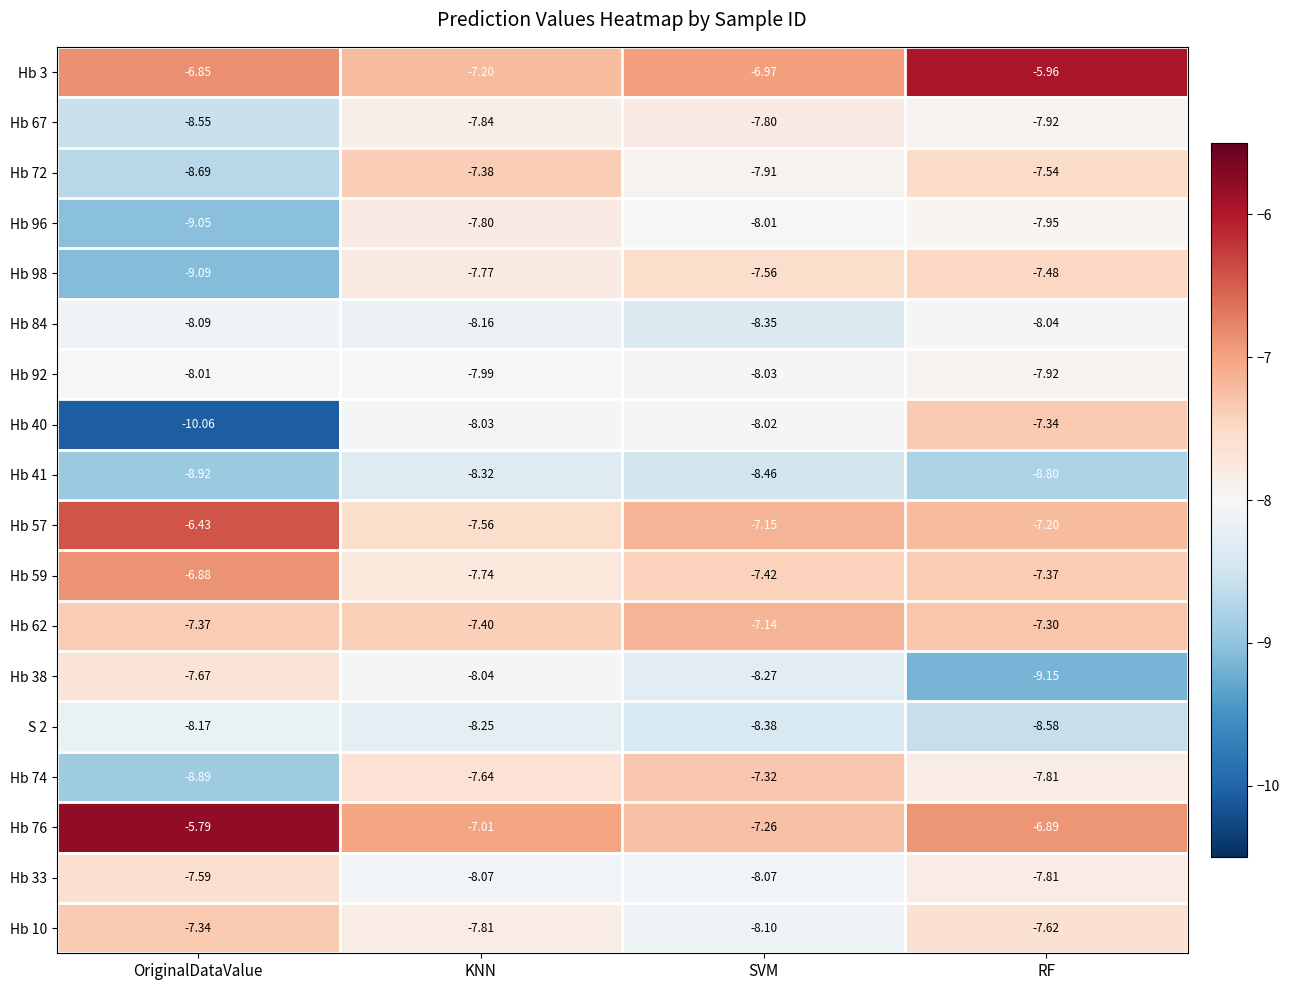

At which category is the sum across all series the highest?

RF